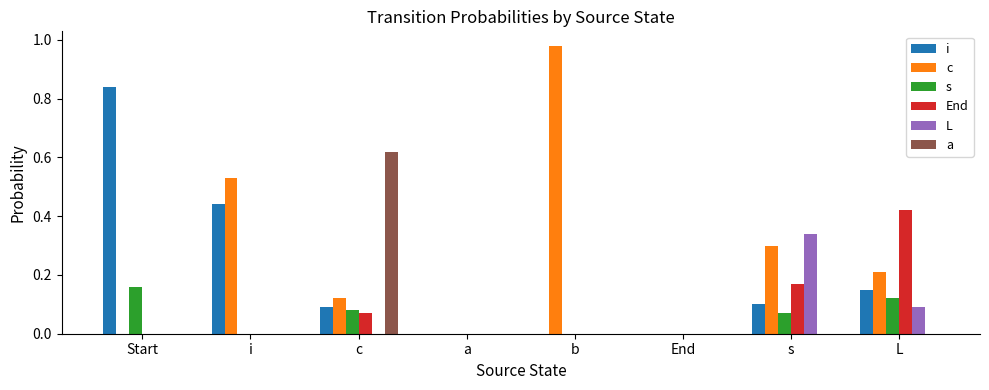

How many groups of bars are there?

8